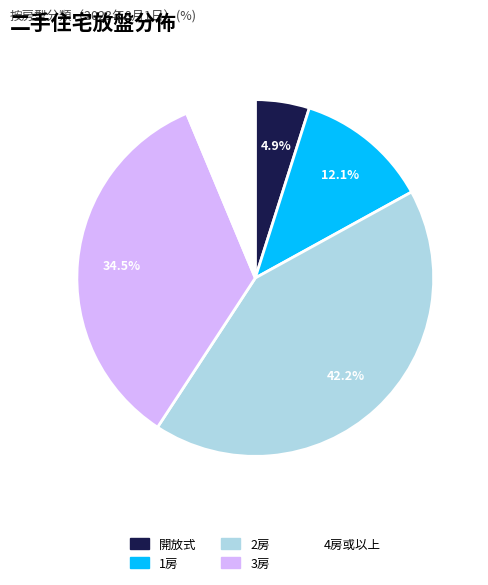

Does 2房 account for over 50% of the chart?

No